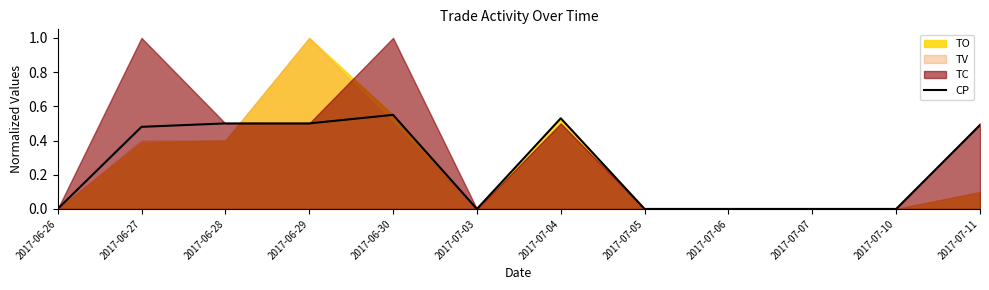

Which label corresponds to the smallest value in the chart?

2017-06-26